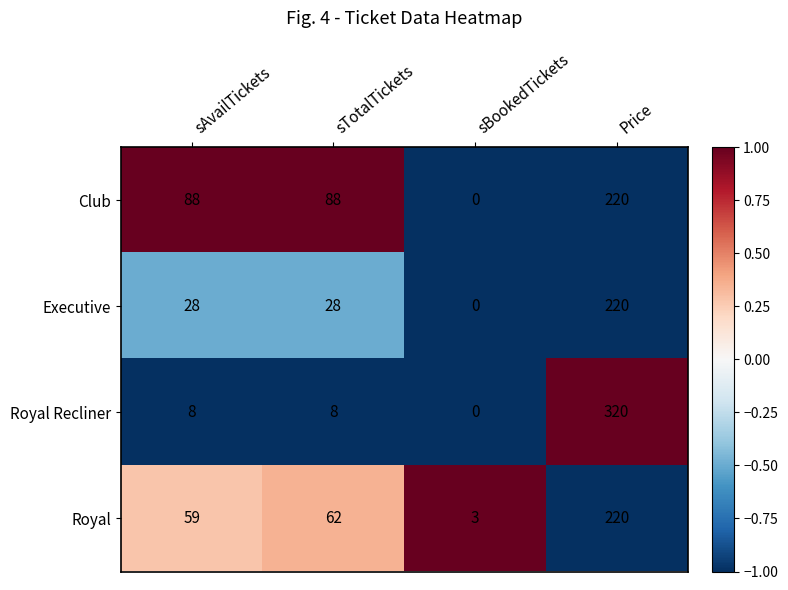

What is the approximate value of Royal Recliner at sAvailTickets?

8